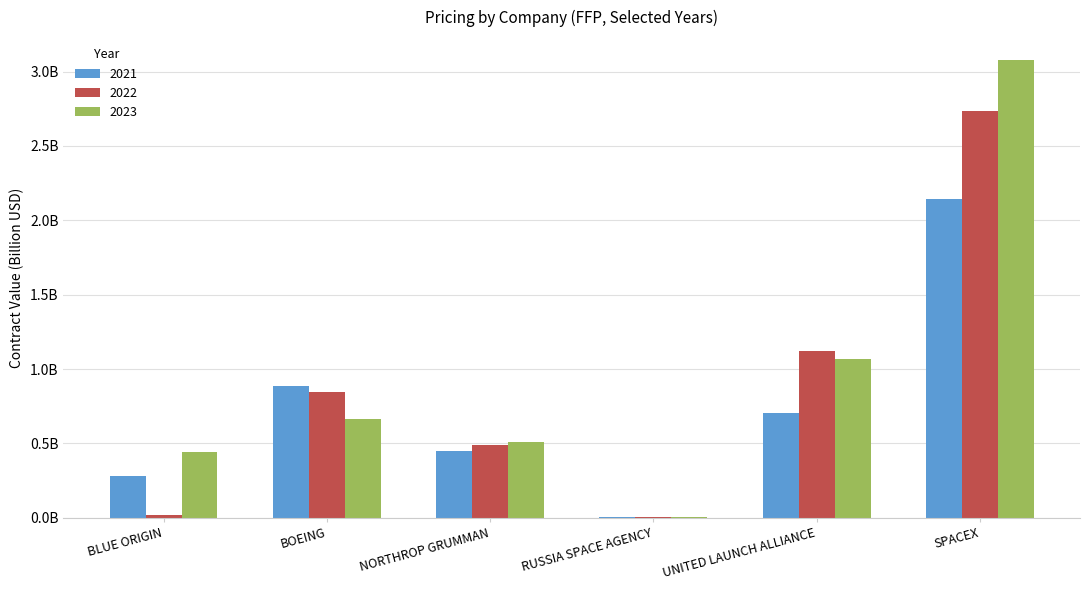

What is the difference between the maximum and minimum values in the 2021 series?

2.1